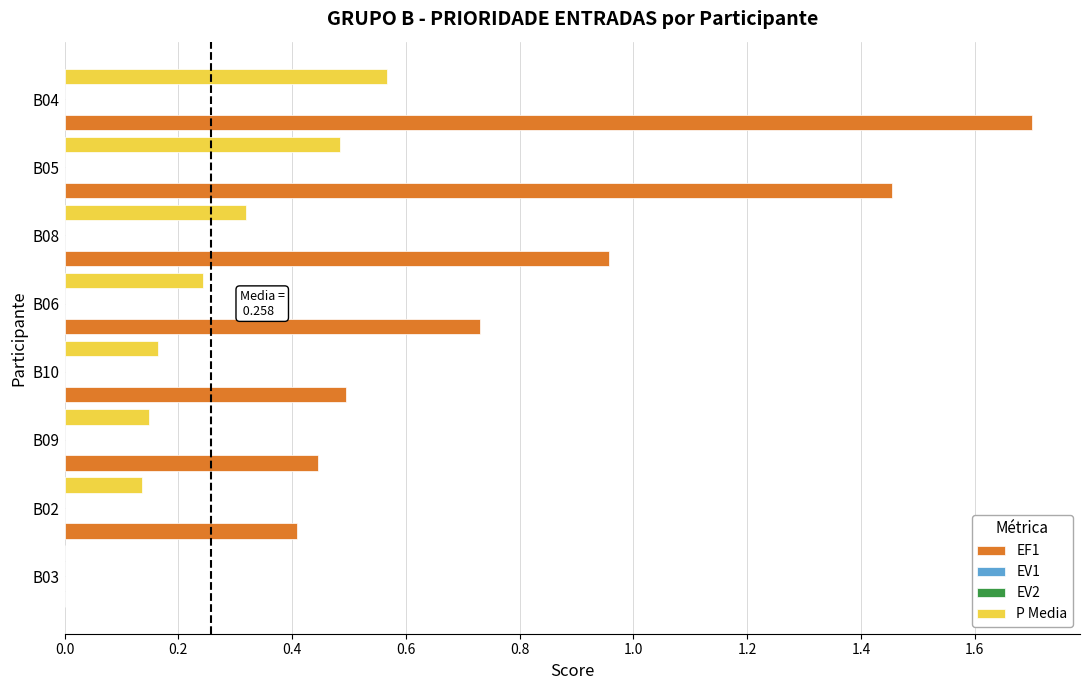

The P Media series shows 0.6 at B04. True or false?

True